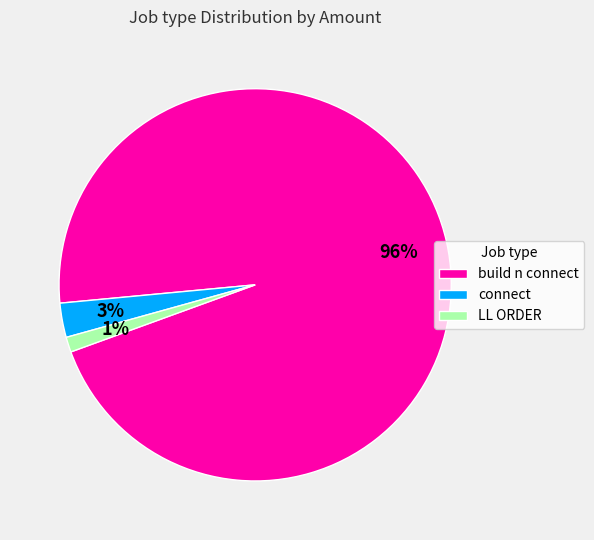

Is there a majority slice in this chart?

Yes